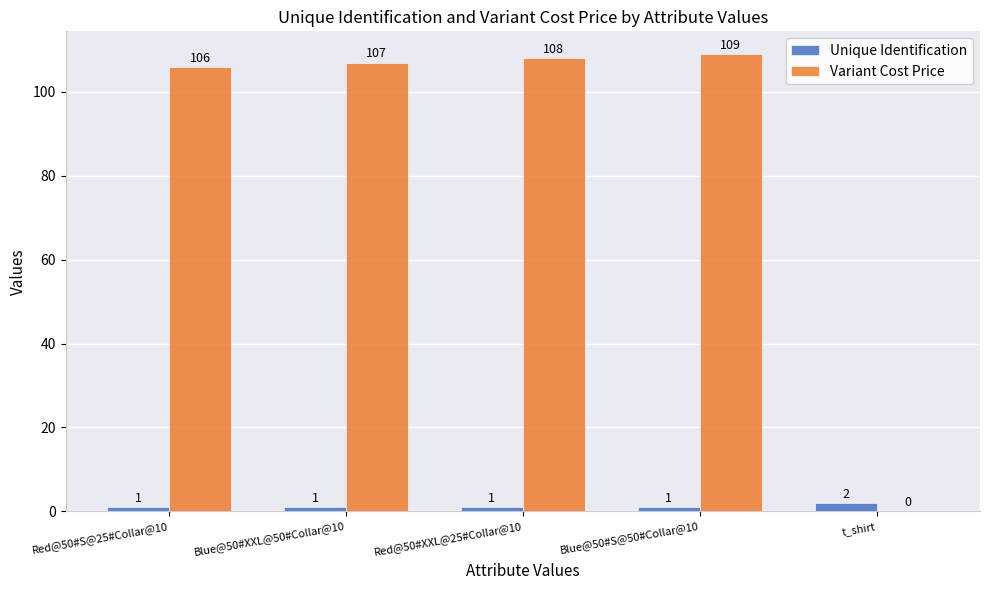

What is the maximum value for Unique Identification?

2